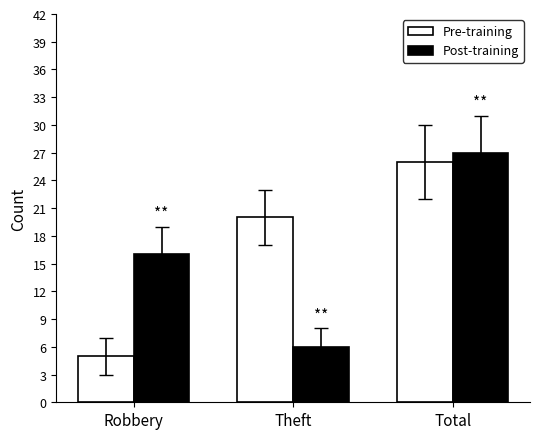

What is the minimum value for Post-training?

6